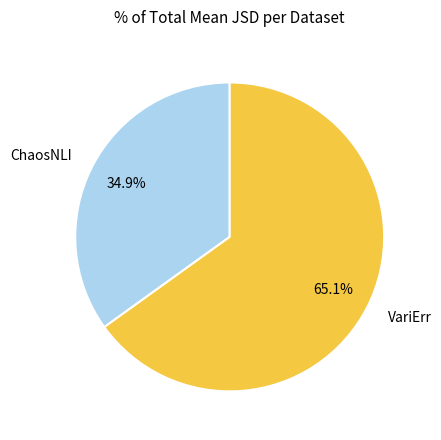

To the nearest percent, what is the difference between the VariErr and ChaosNLI slice percentages?

30%